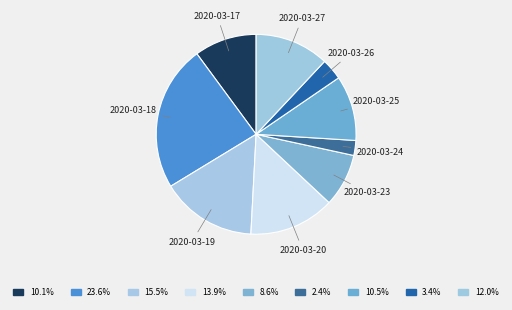

Do 2020-03-24 and 2020-03-18 together represent more than half of the pie?

No